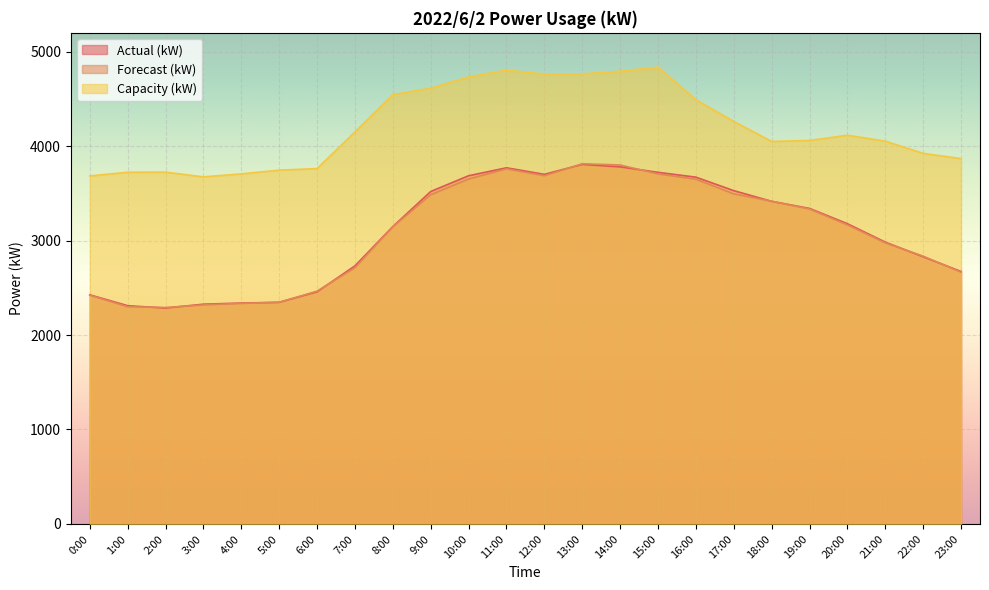

Is it true that Actual (kW) equals 3687 at 10:00?

True